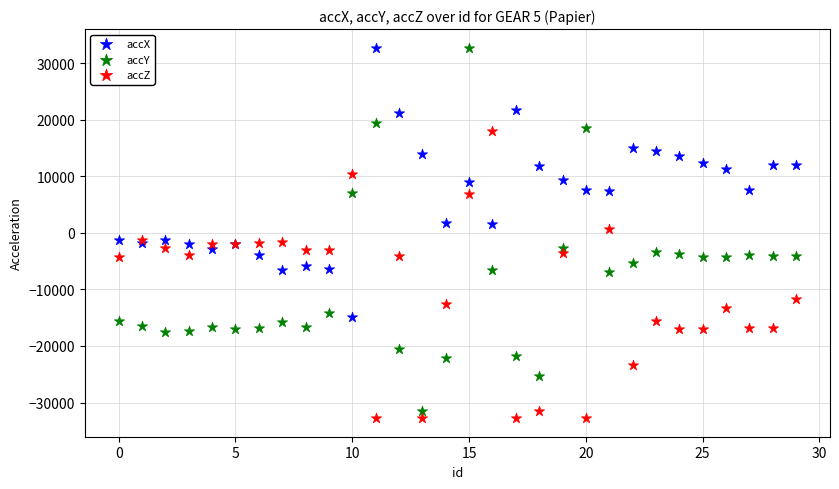

Which series has the largest Y range (max minus min)?

accY